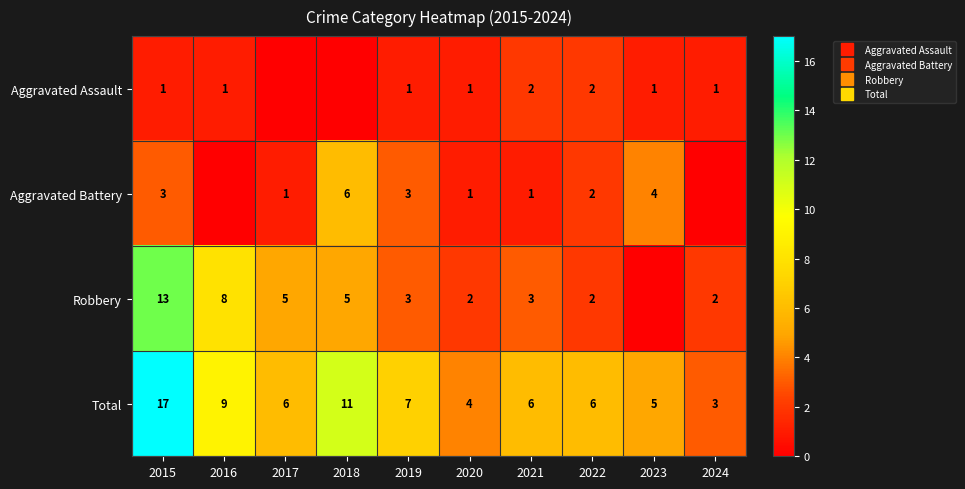

What is the spread (max minus min) of values at 2020?

3